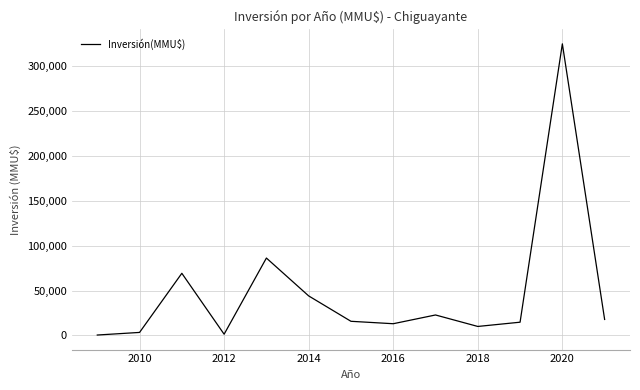

What is the difference between the maximum and minimum values?

324621